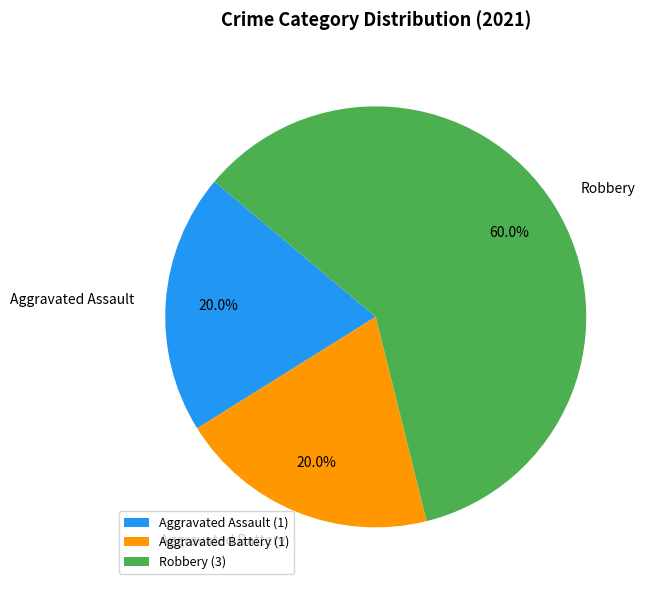

True or false: Robbery accounts for 60% of the total.

True